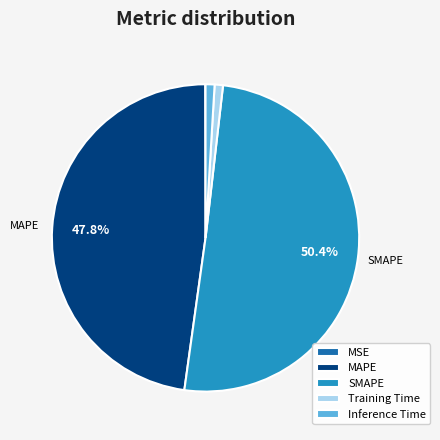

Is SMAPE the majority of the pie?

Yes